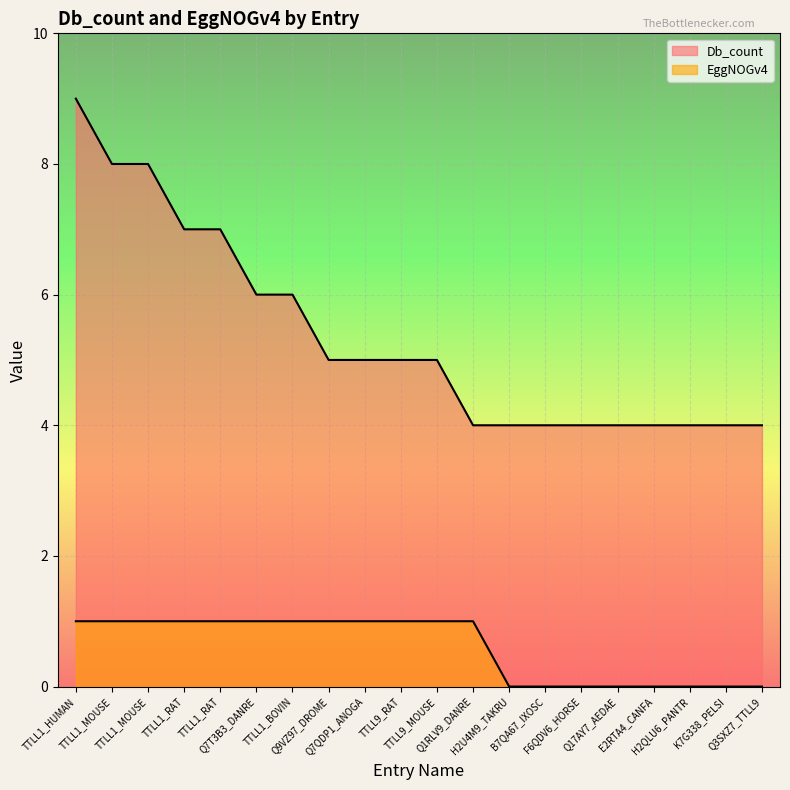

What is the label of the 7th point from the right?

B7QA67_IXOSC